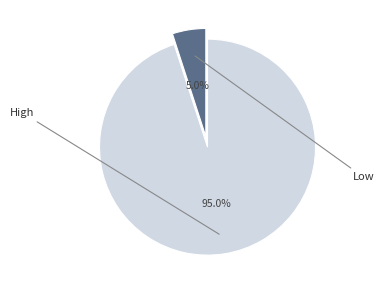

To the nearest percent, what is the average slice percentage?

50%